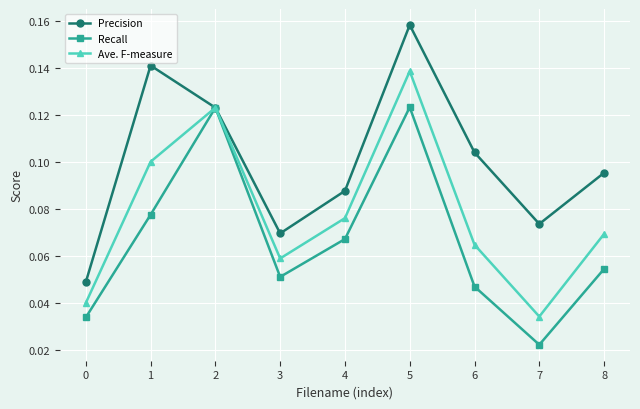

True or false: Ave. F-measure has a value of 0.0 at 8.

False